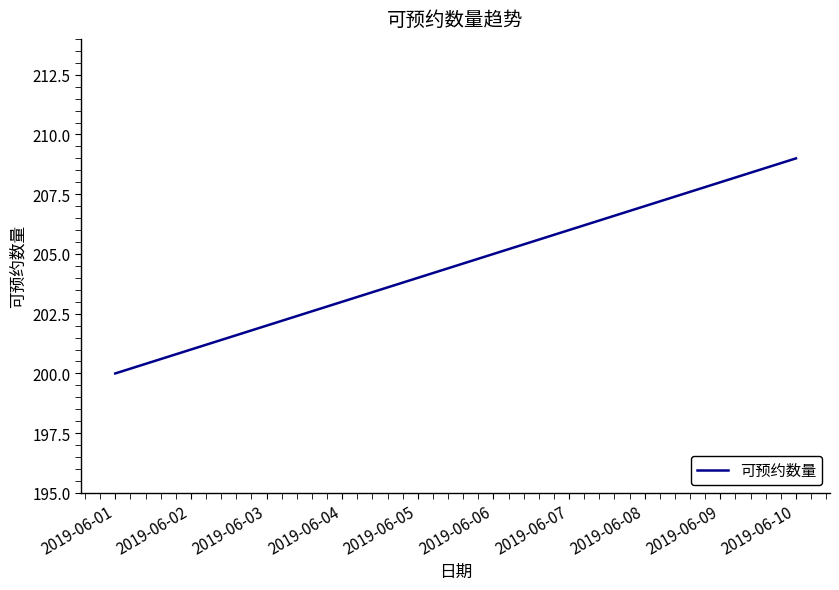

What is the ratio of the value at 2019-06-10 to the value at 2019-06-03?

1.0